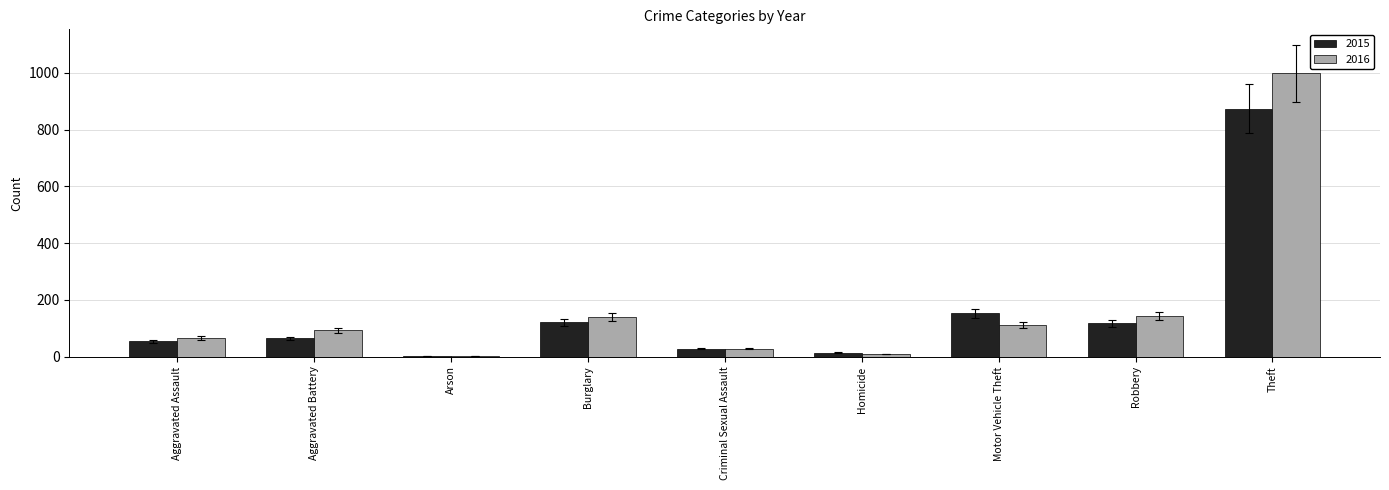

At which category is the sum across all series the highest?

Theft